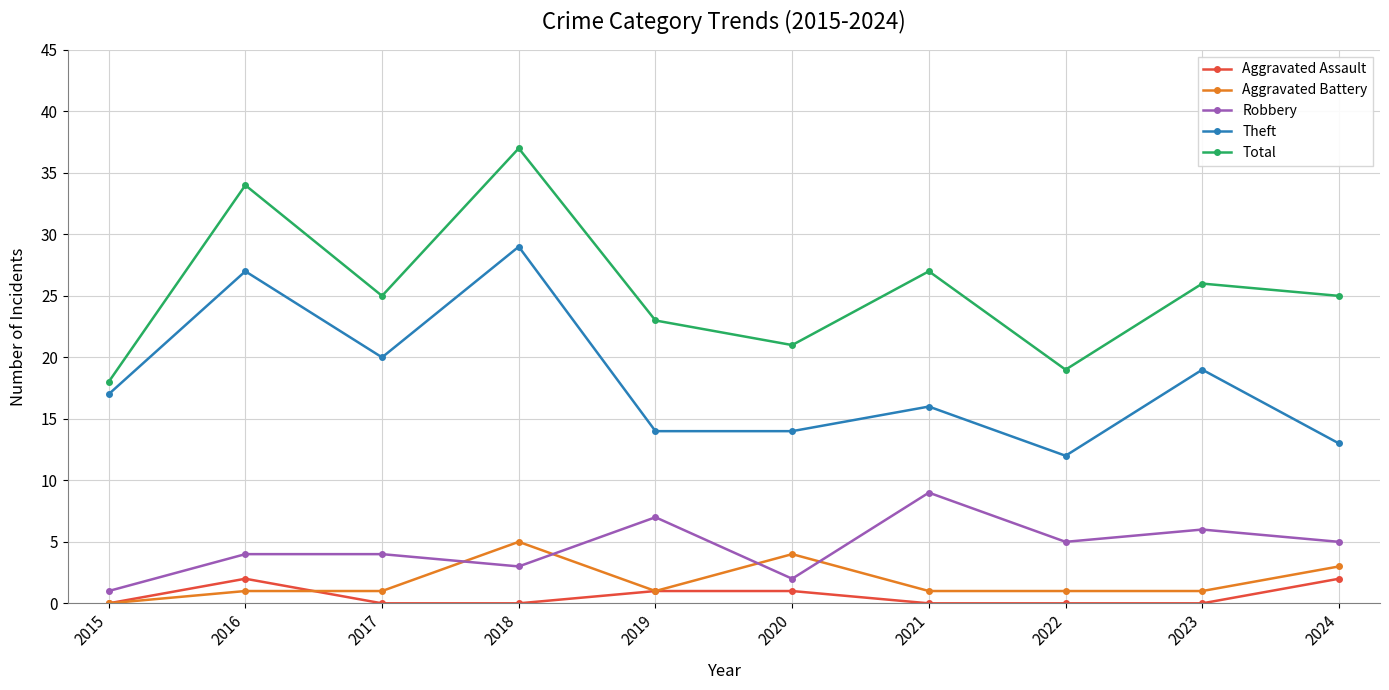

True or false: Theft and Aggravated Assault cross at least once.

False